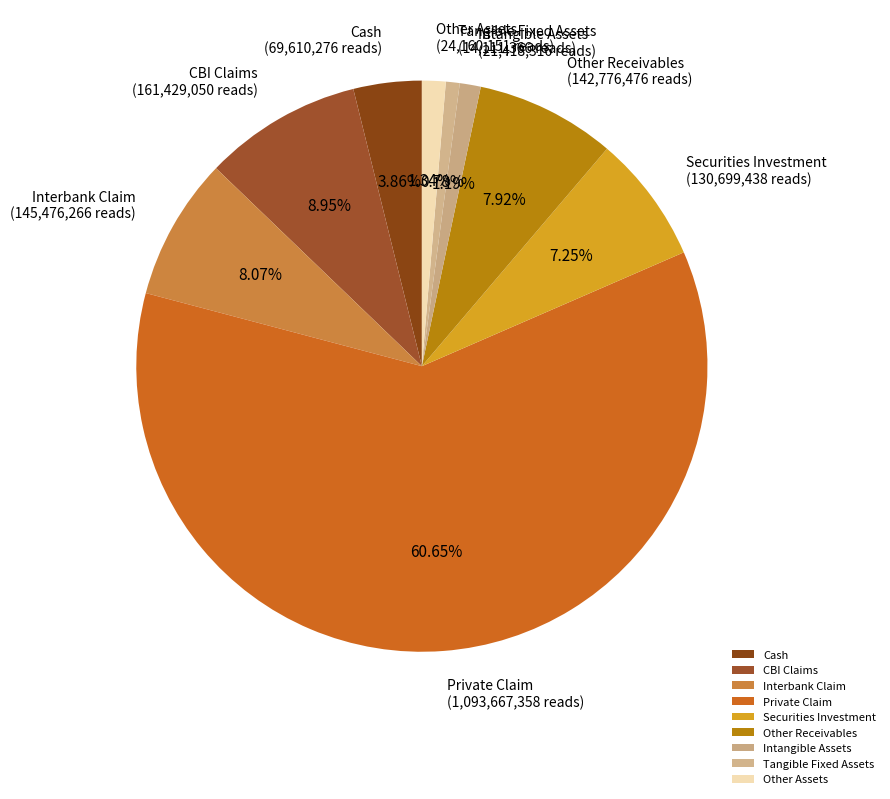

Which slice is the largest?

Private Claim